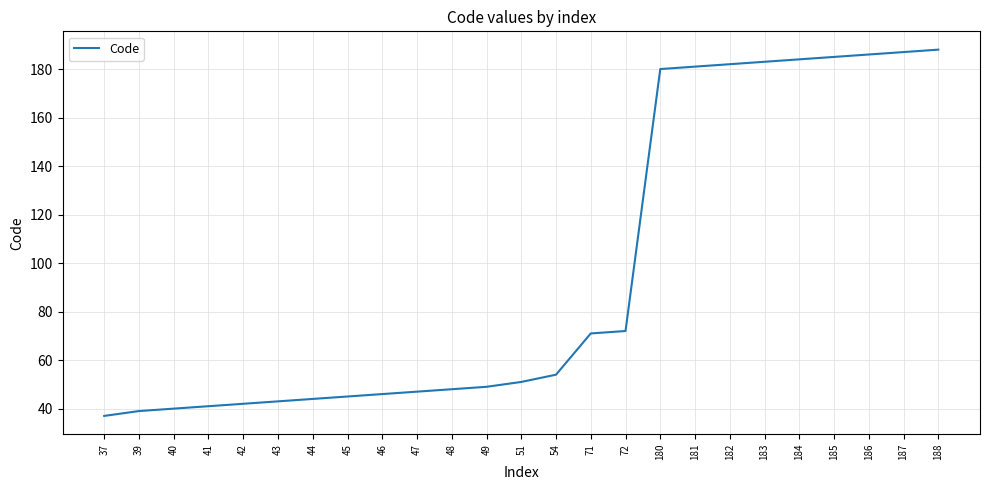

What is the difference between the maximum and minimum values?

151